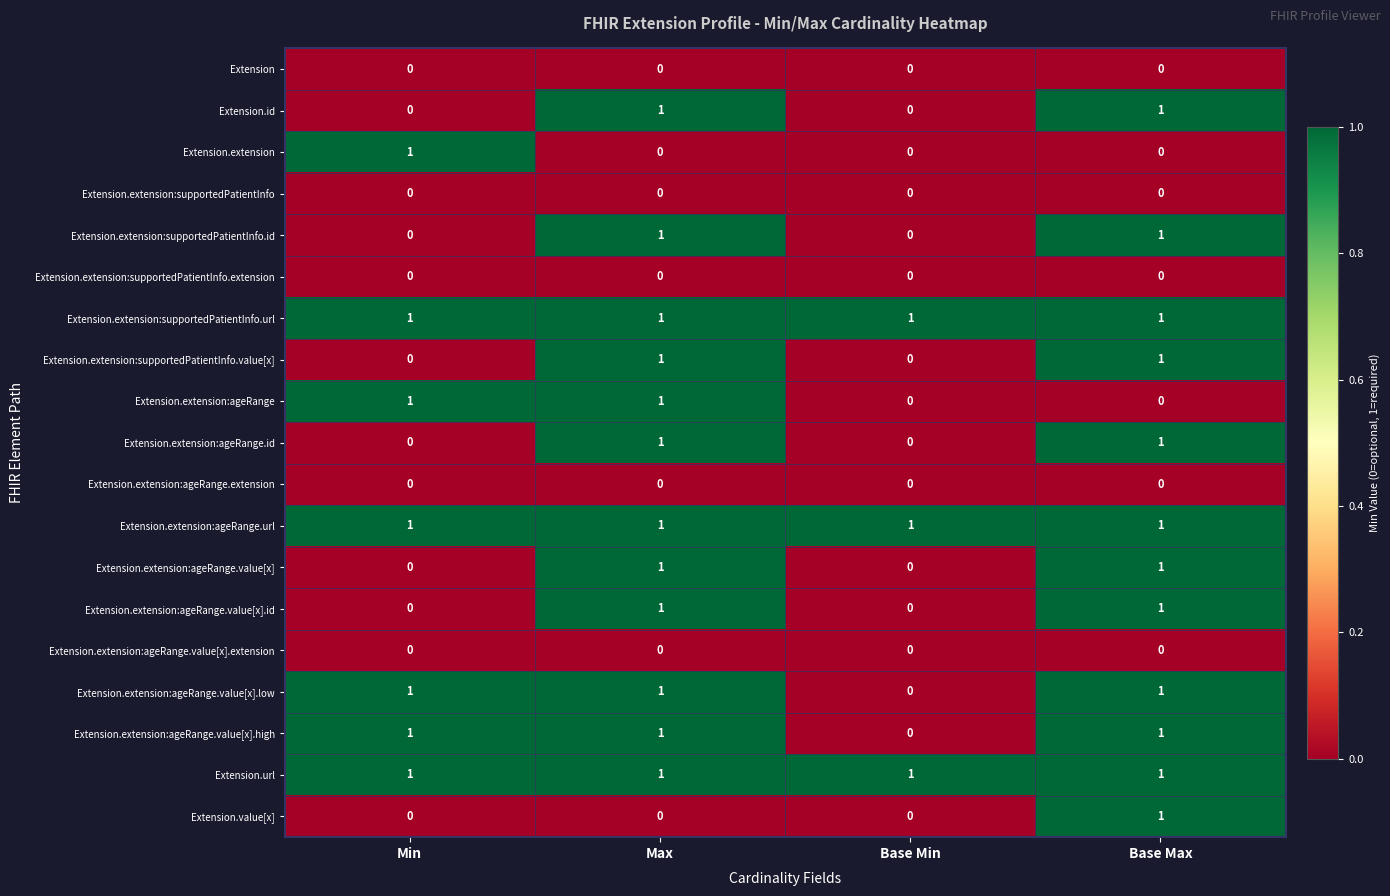

Is it true that Extension.extension:supportedPatientInfo.url equals 0 at Max?

False